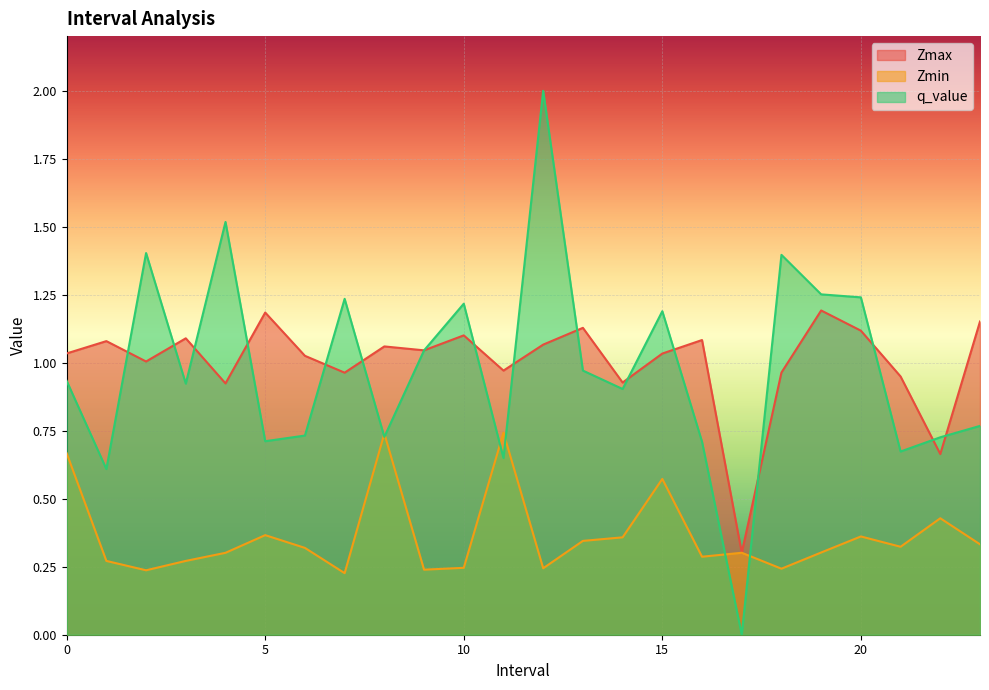

True or false: Zmax has a value of 1.1 at 12.0.

True